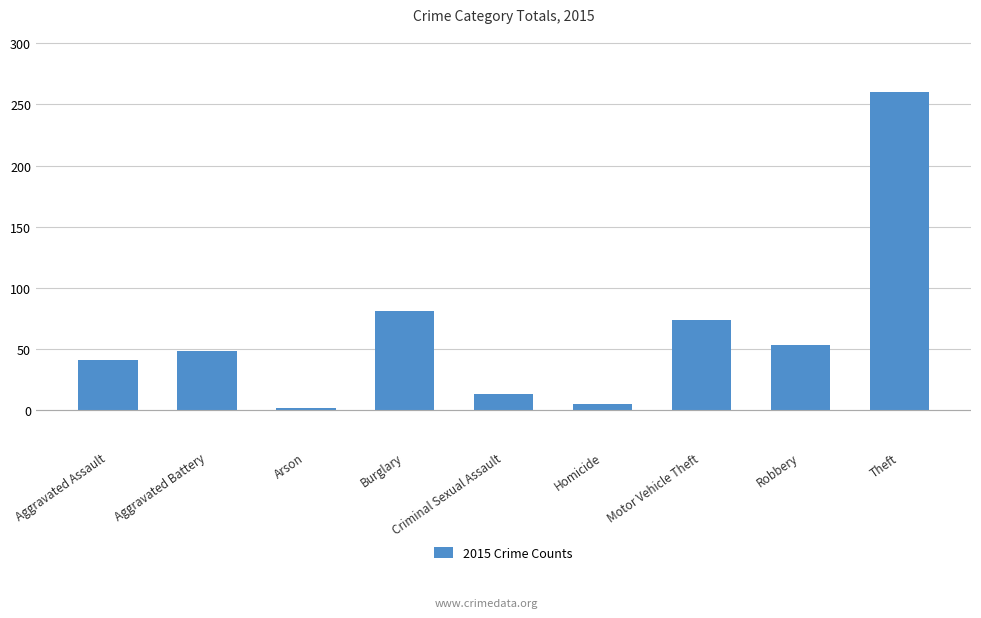

How many distinct data groups are displayed?

1